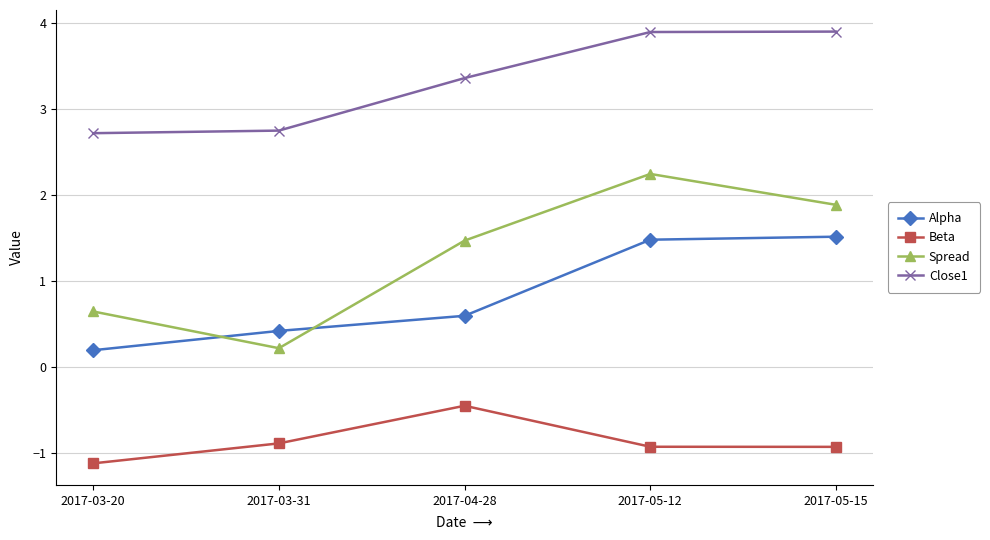

True or false: Beta has a value of -0.5 at 2017-04-28.

True